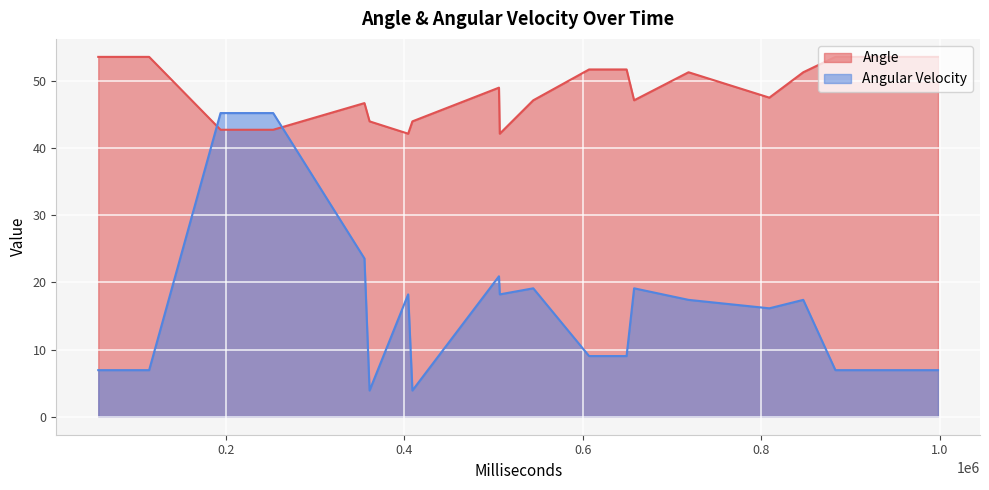

Between 8 and 16, which series saw the biggest shift?

Angular Velocity